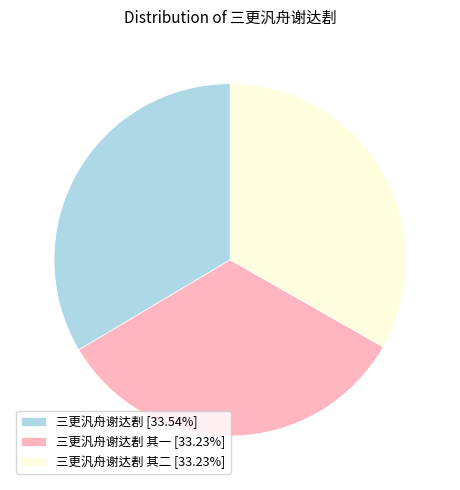

Is the sum of 三更汎舟谢达剨 其二 [33.23%] and 三更汎舟谢达剨 其一 [33.23%] greater than half?

Yes